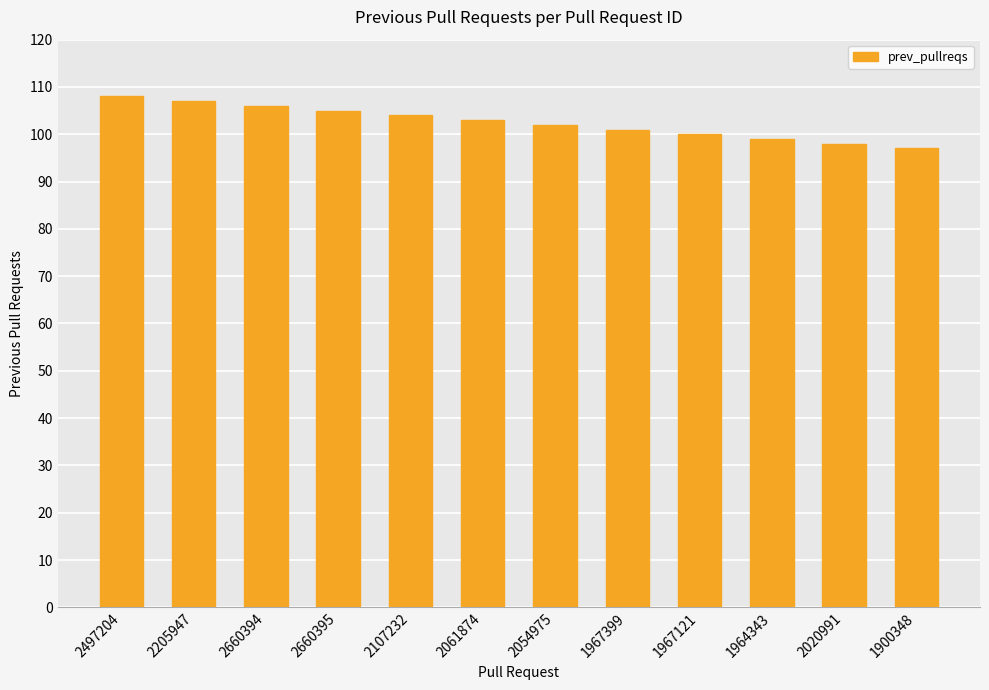

Which label corresponds to the smallest value in the chart?

1900348